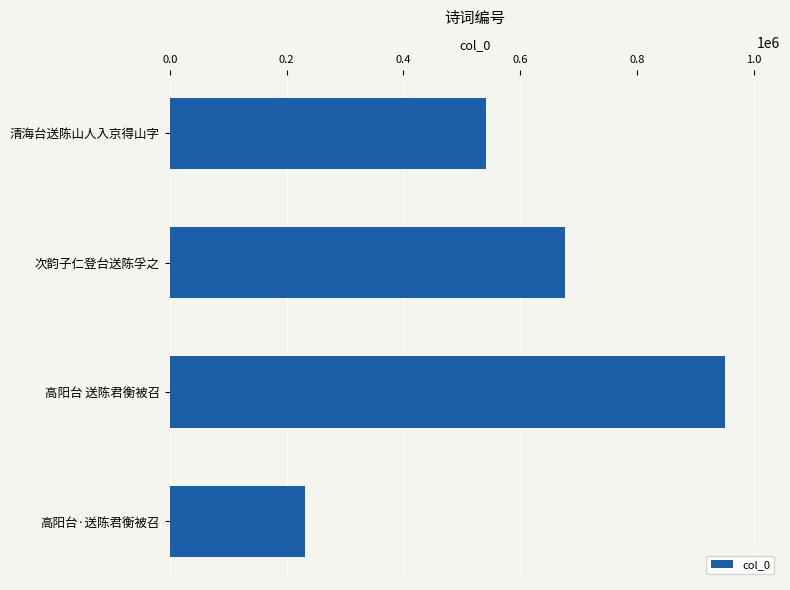

What is the ratio of the value at 高阳台 送陈君衡被召 to the value at 清海台送陈山人入京得山字?

1.8